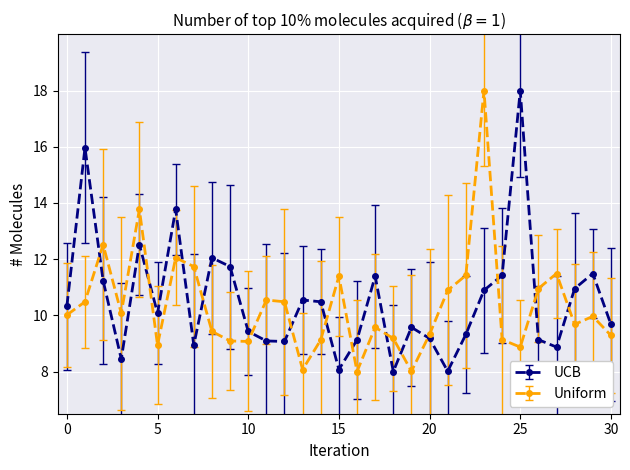

What is the maximum value shown in the chart?

18.0